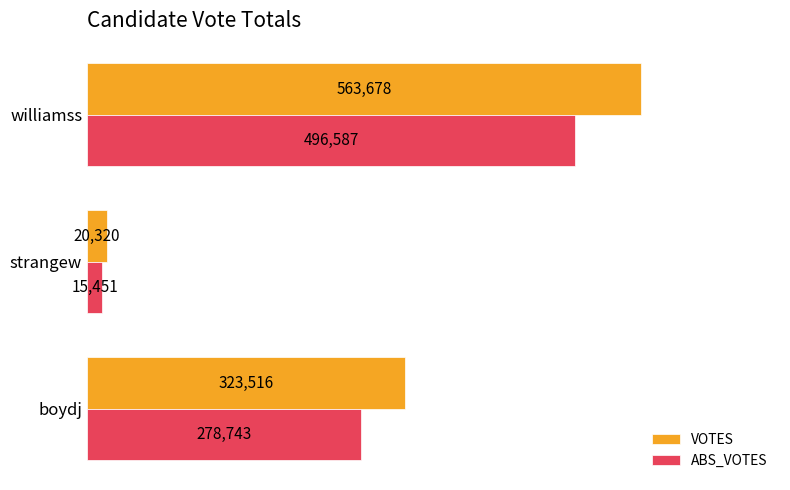

What is the difference between the maximum and second lowest values in the ABS_VOTES series?

217844